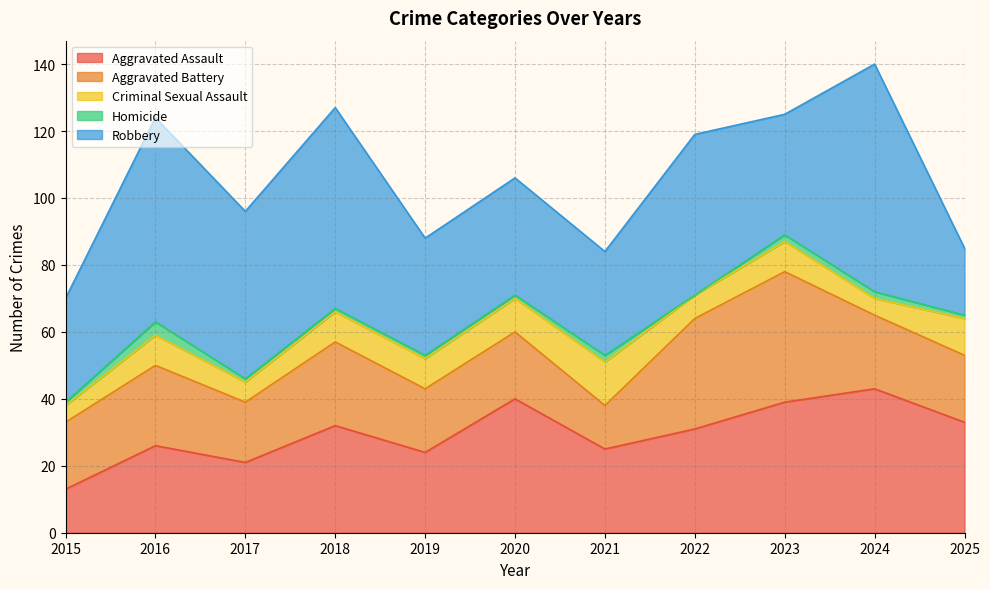

What is the sum of the Aggravated Battery values at 2018 and 2015?

45